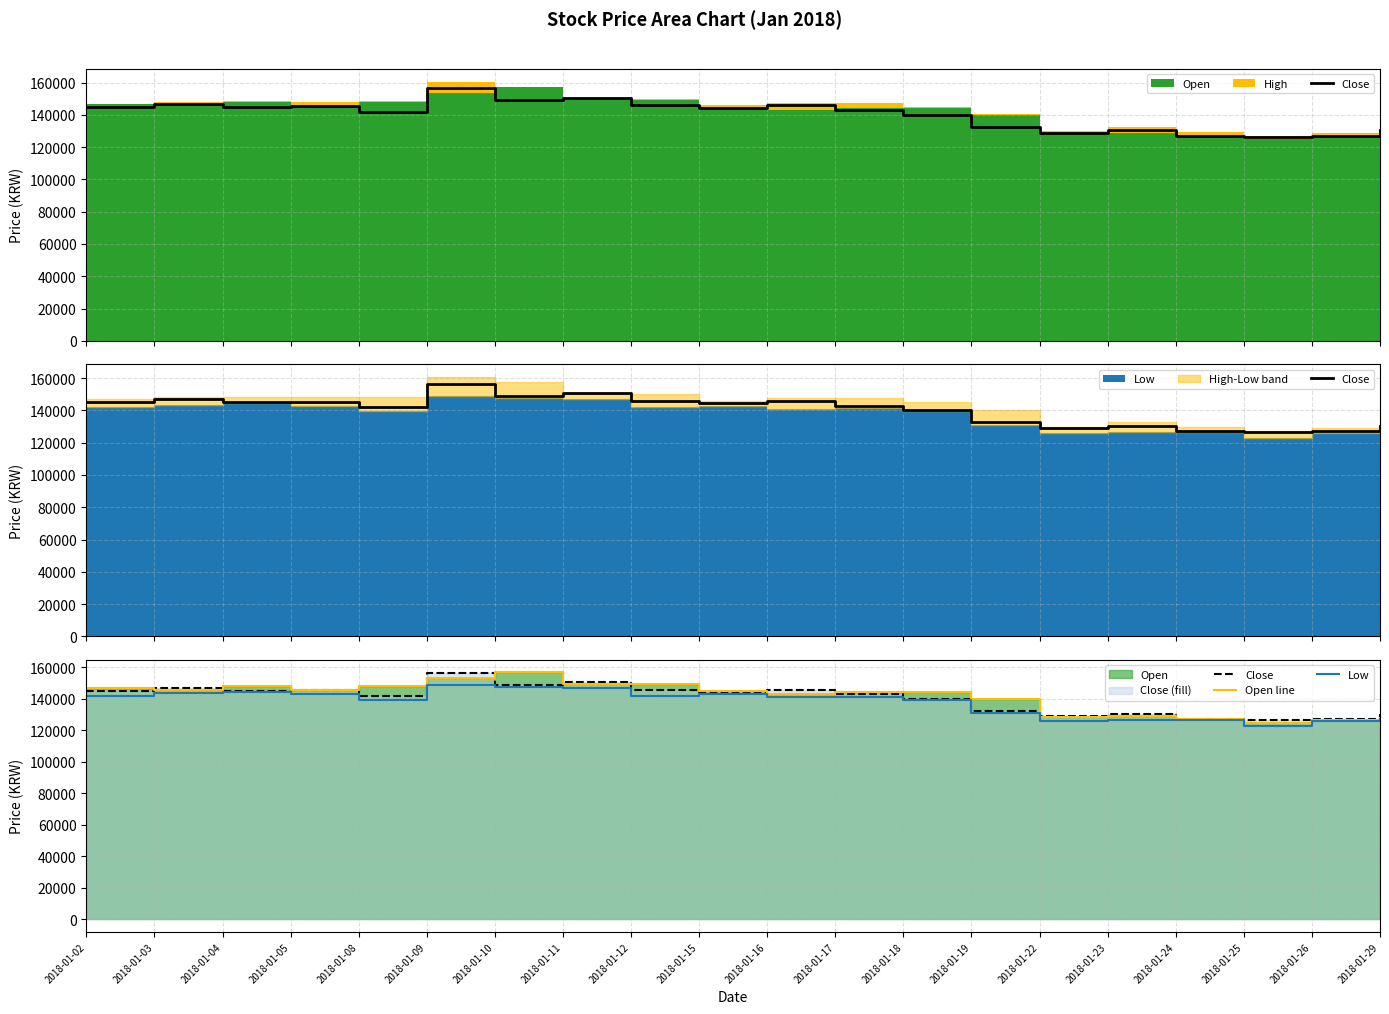

What is the total value across all series at 2018-01-18?

424000